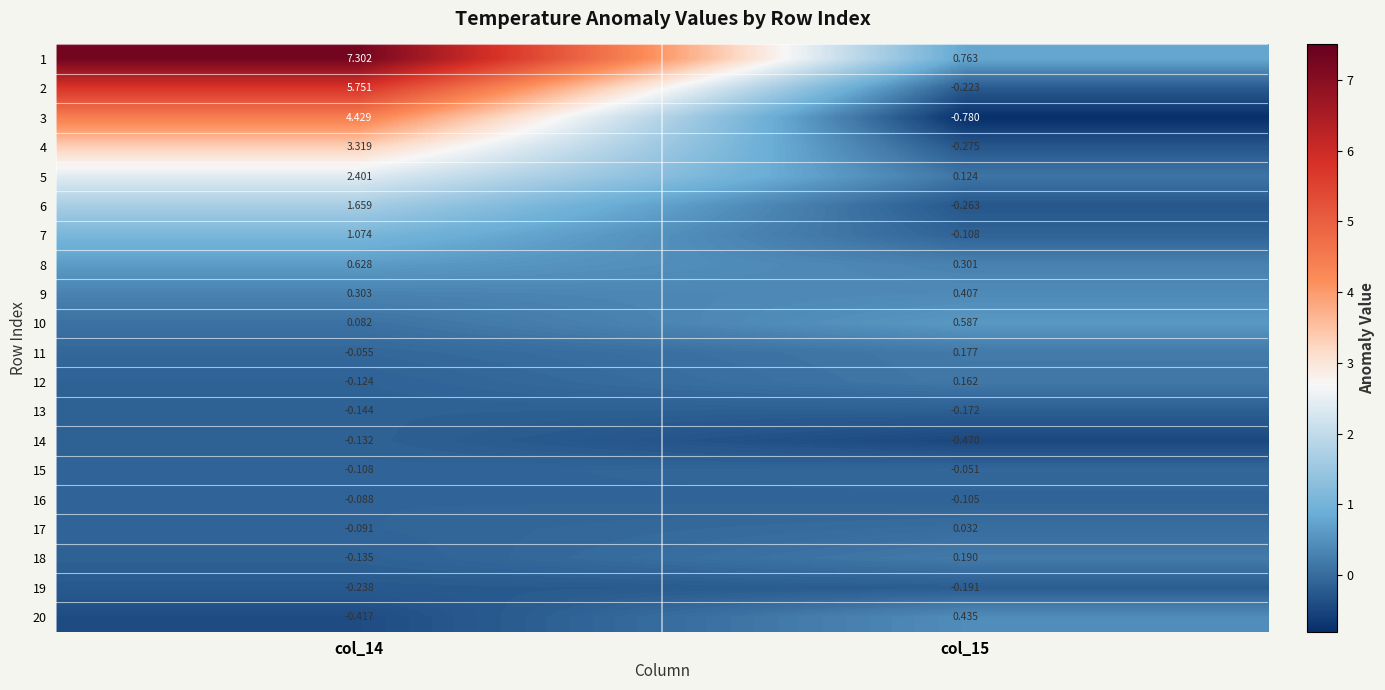

How many distinct data groups are displayed?

20